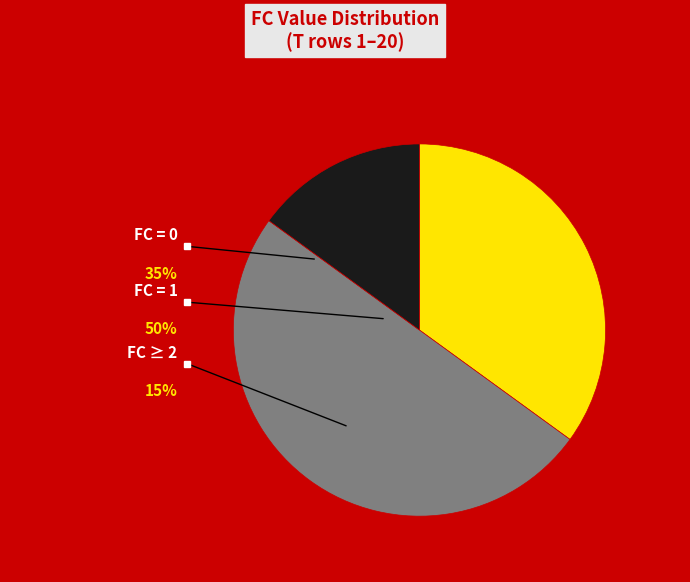

Do 0 and 1 together represent more than half of the pie?

Yes